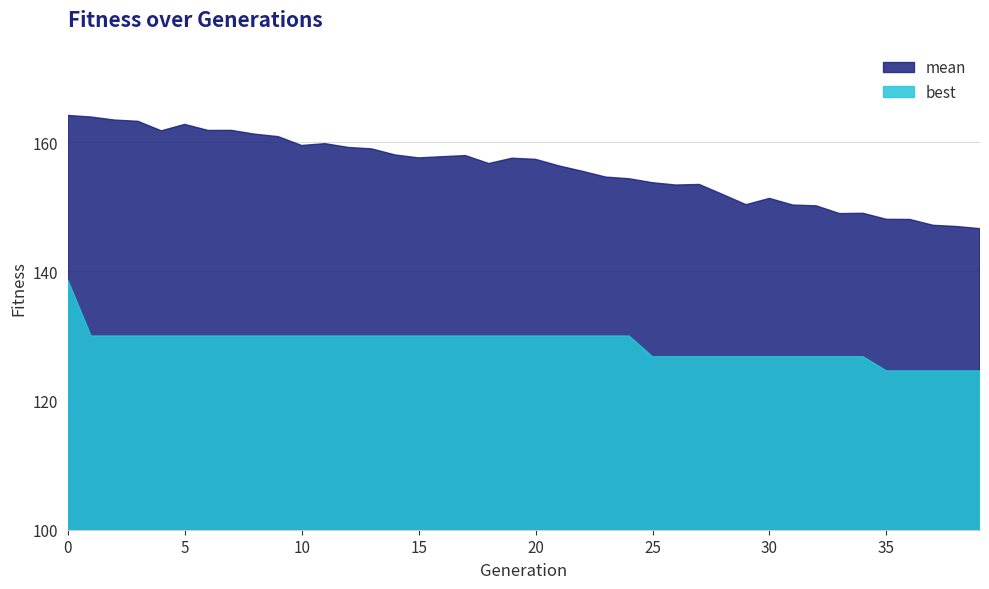

How many data points in mean are above 157?

20